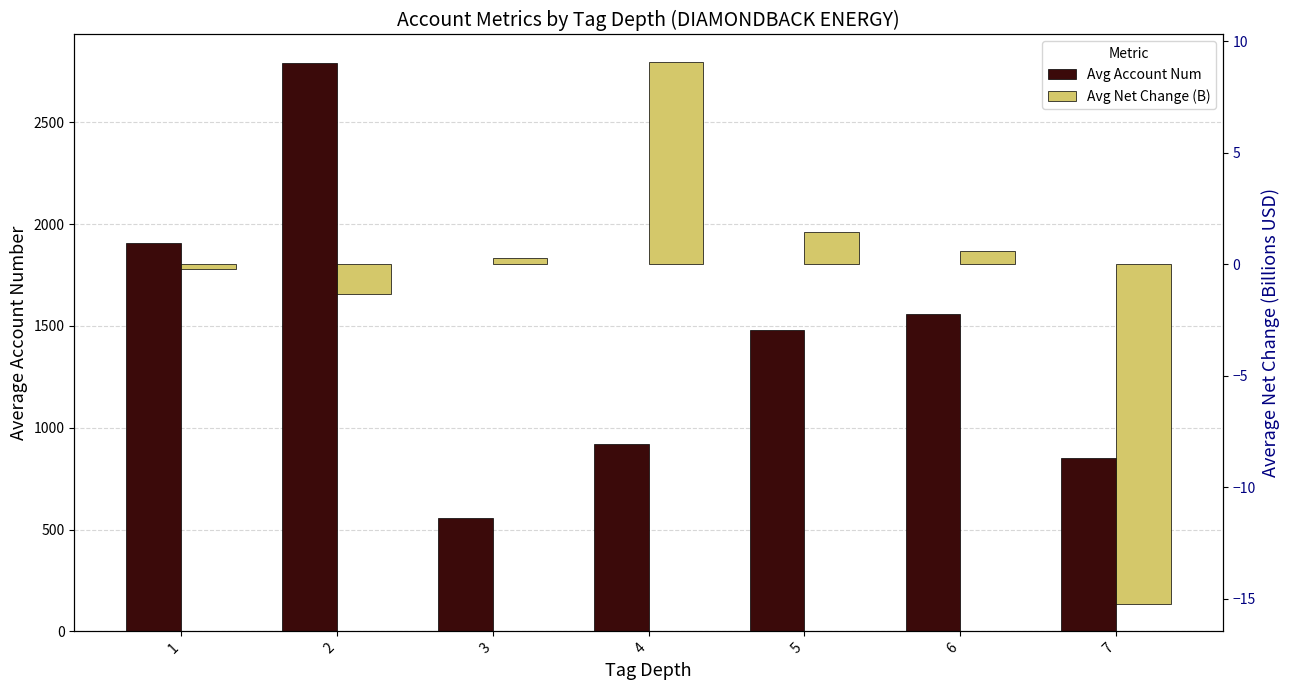

Reading left to right, extract all data points from this chart.

Avg Account Num: 1=1906.3	2=2791.3	3=556.8	4=919.4	5=1481.0	6=1557.0	7=850.0
Avg Net Change (B): 1=-0.2	2=-1.3	3=0.3	4=9.1	5=1.4	6=0.6	7=-15.2